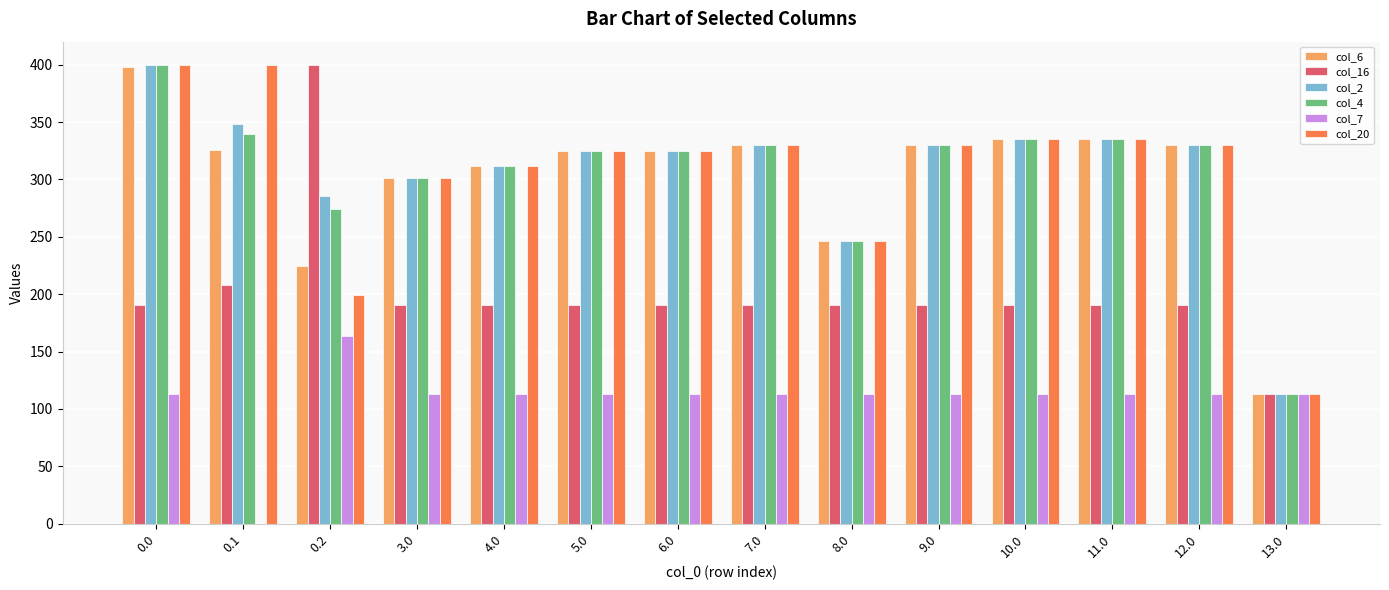

True or false: col_16 has a value of 190.3 at 7.0.

True